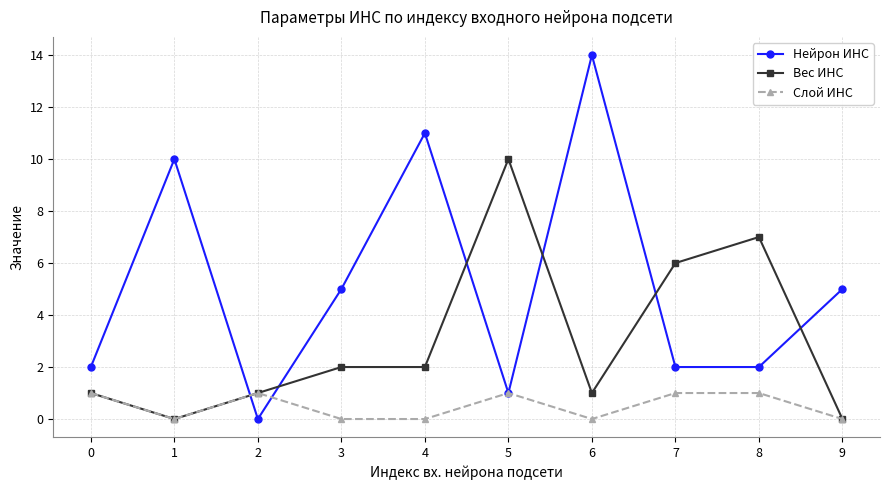

Rank the series by their maximum value, from highest to lowest.

Нейрон ИНС, Вес ИНС, Слой ИНС